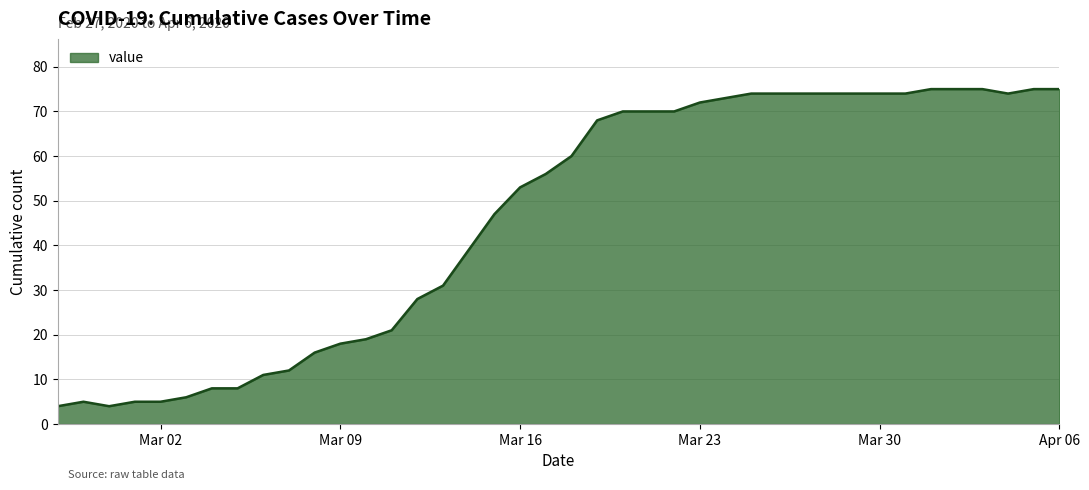

What is the maximum value shown in the chart?

75